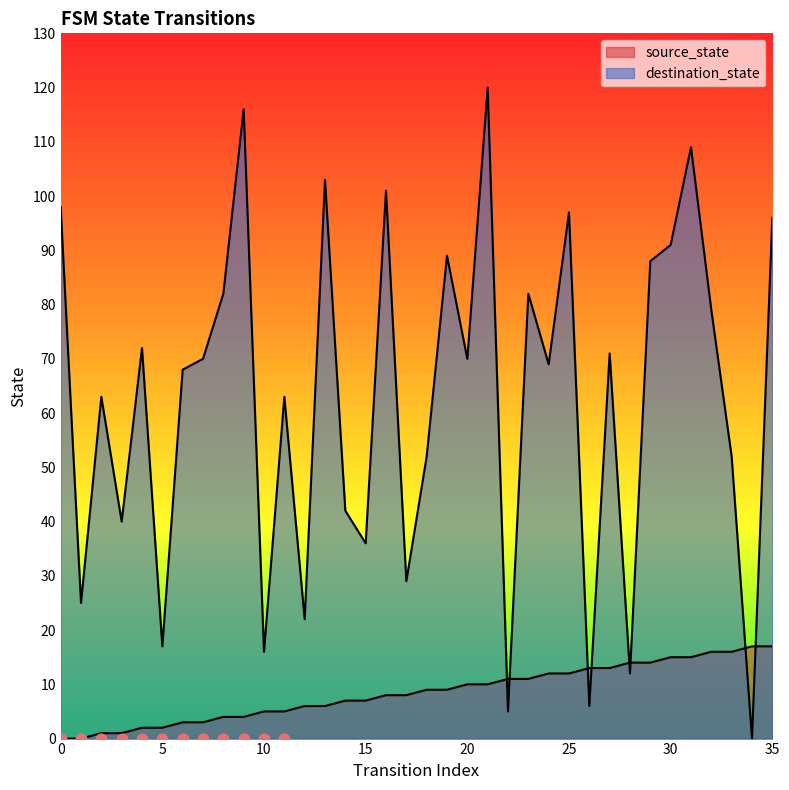

At how many categories does at least one series exceed 101?

4